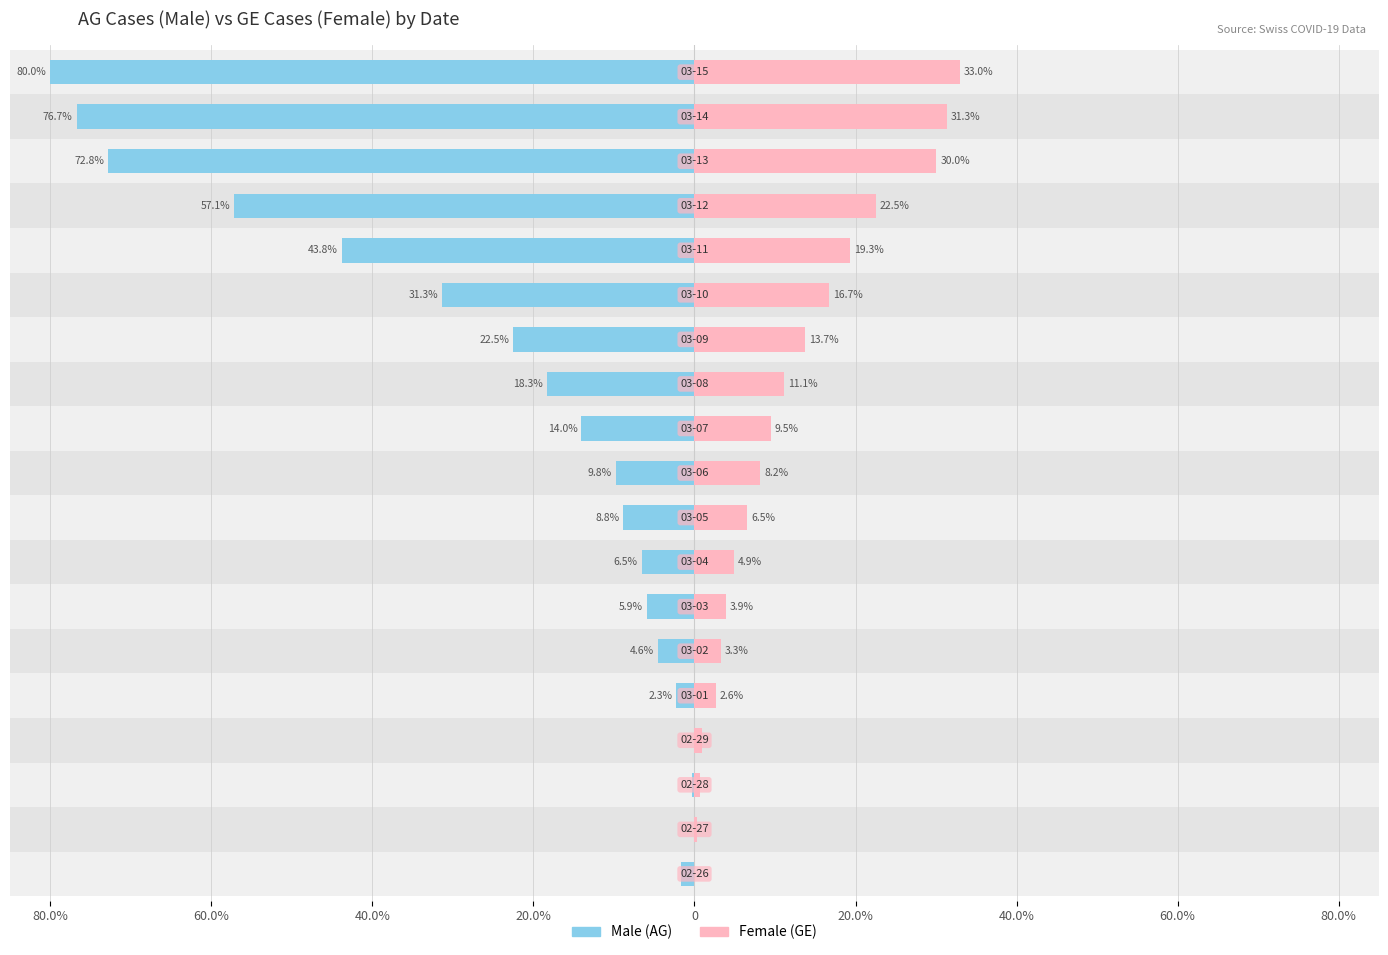

True or false: Female has a value of 3.5 at 10.

False